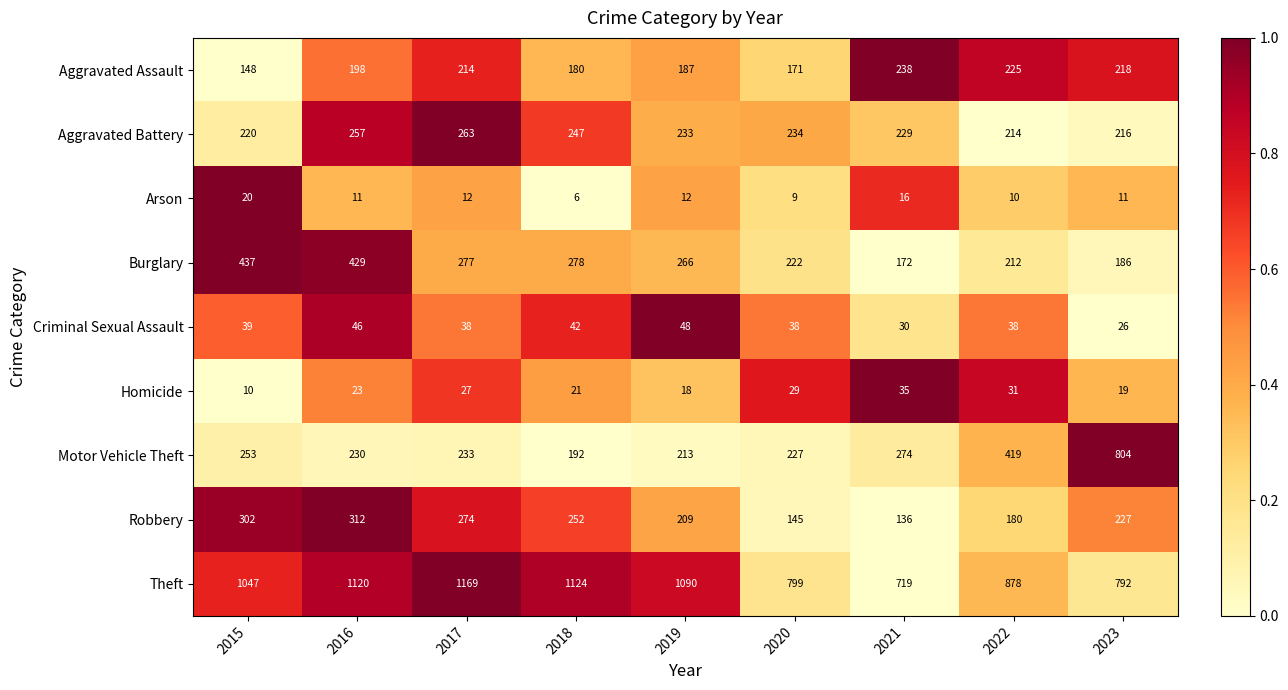

Count the number of categories in the chart.

9